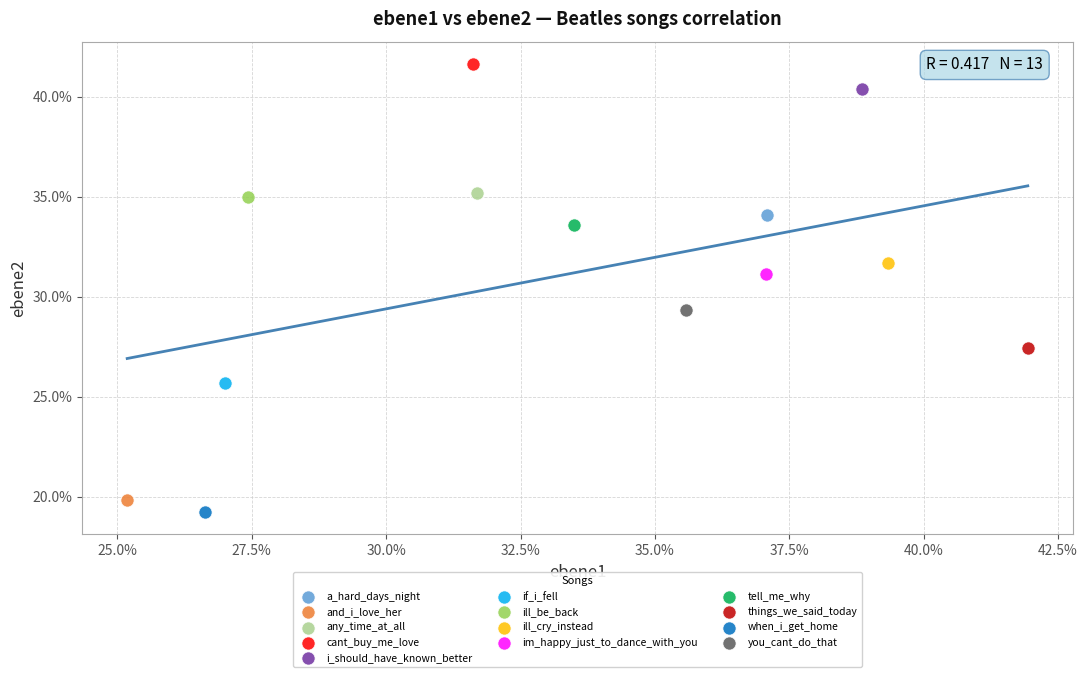

Which series reaches the maximum Y coordinate?

cant_buy_me_love